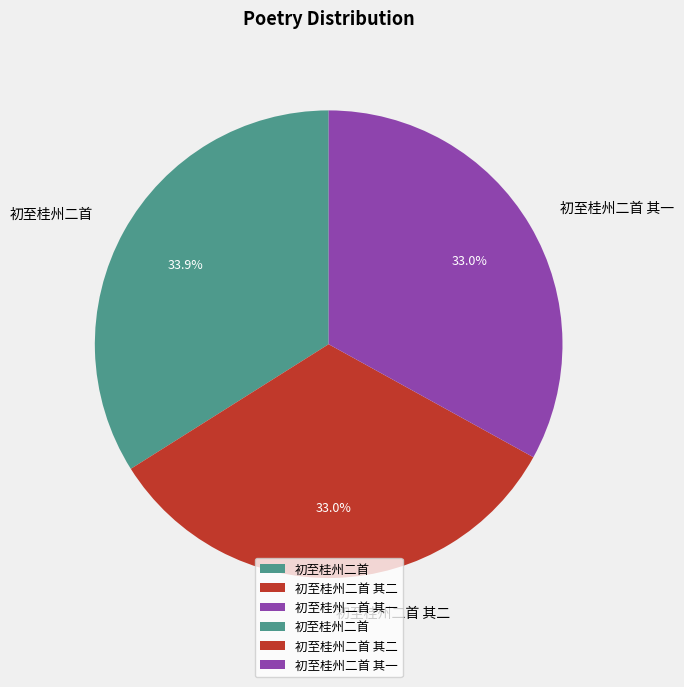

To the nearest percent, what portion does 初至桂州二首 其二 represent?

33%